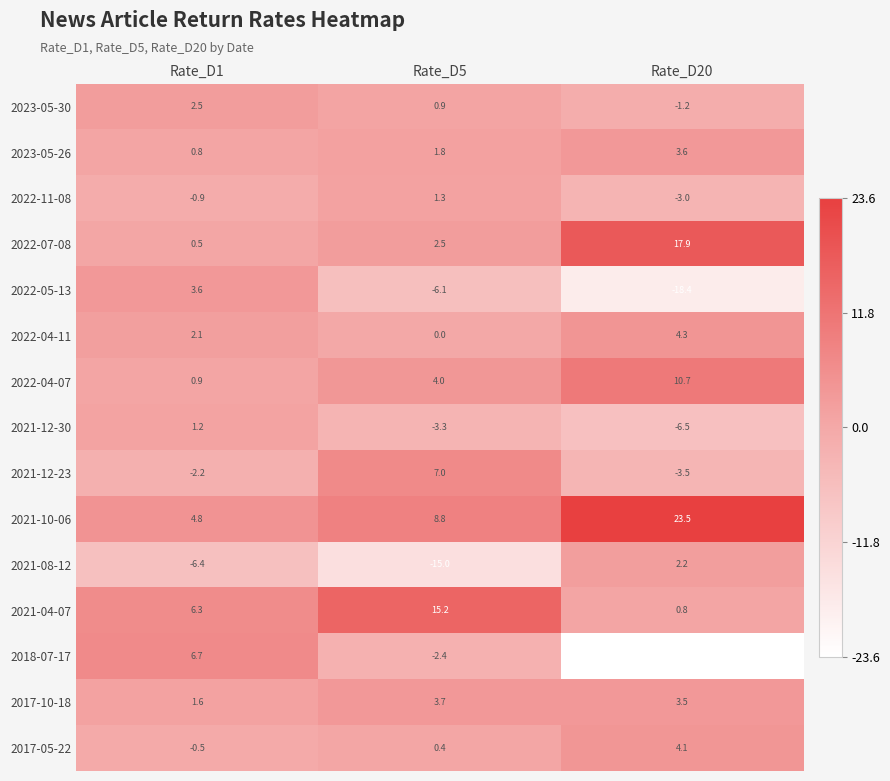

Rank the series at Rate_D1 from lowest to highest value.

2021-08-12, 2021-12-23, 2022-11-08, 2017-05-22, 2022-07-08, 2023-05-26, 2022-04-07, 2021-12-30, 2017-10-18, 2022-04-11, 2023-05-30, 2022-05-13, 2021-10-06, 2021-04-07, 2018-07-17